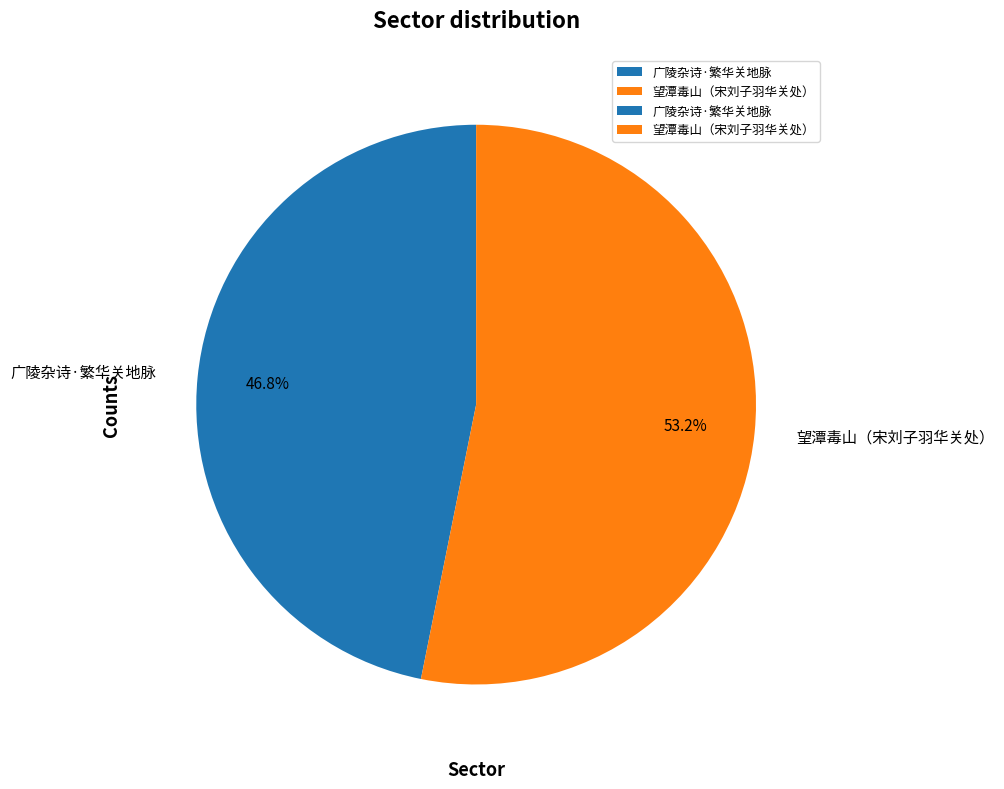

The 广陵杂诗·繁华关地脉 slice represents 35% of the pie. True or false?

False